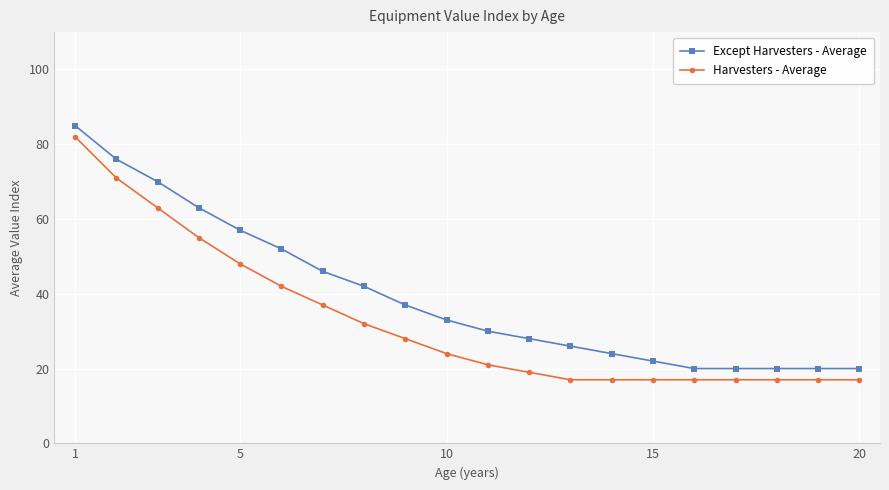

List the series in order of their overall mean, lowest first.

Harvesters - Average, Except Harvesters - Average